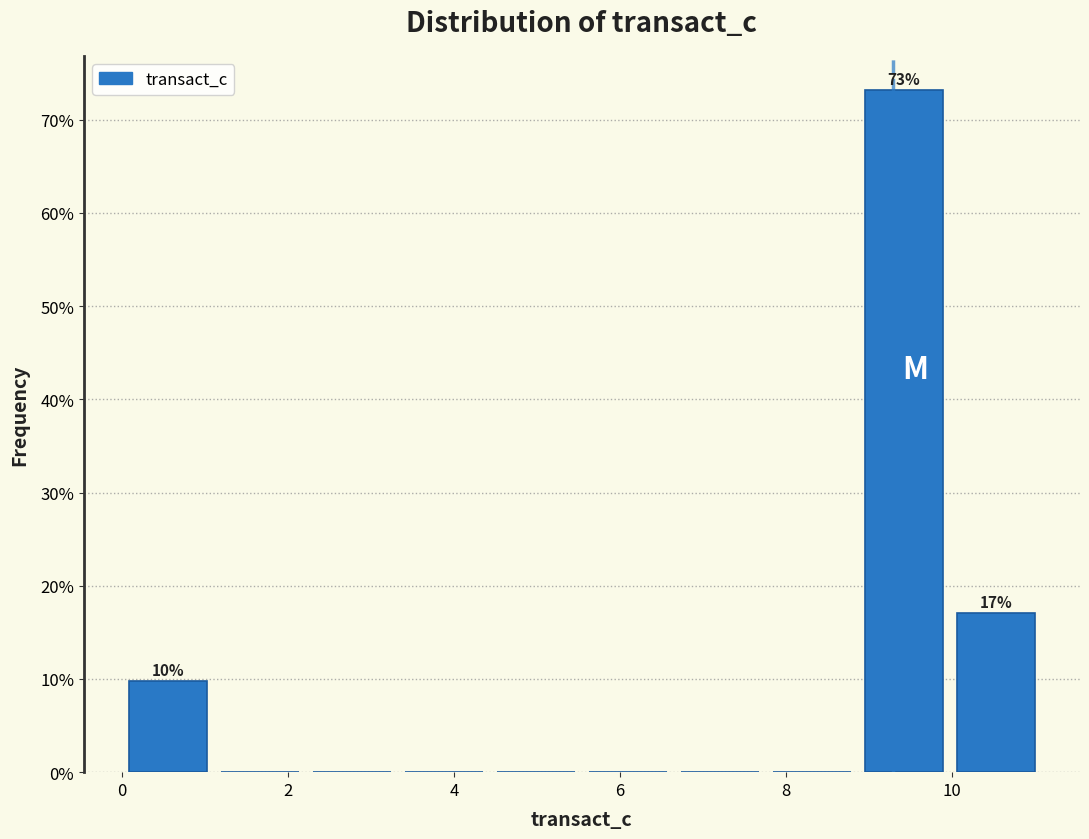

Over which range of the x-axis is the bar tallest?

8.8 to 10.0